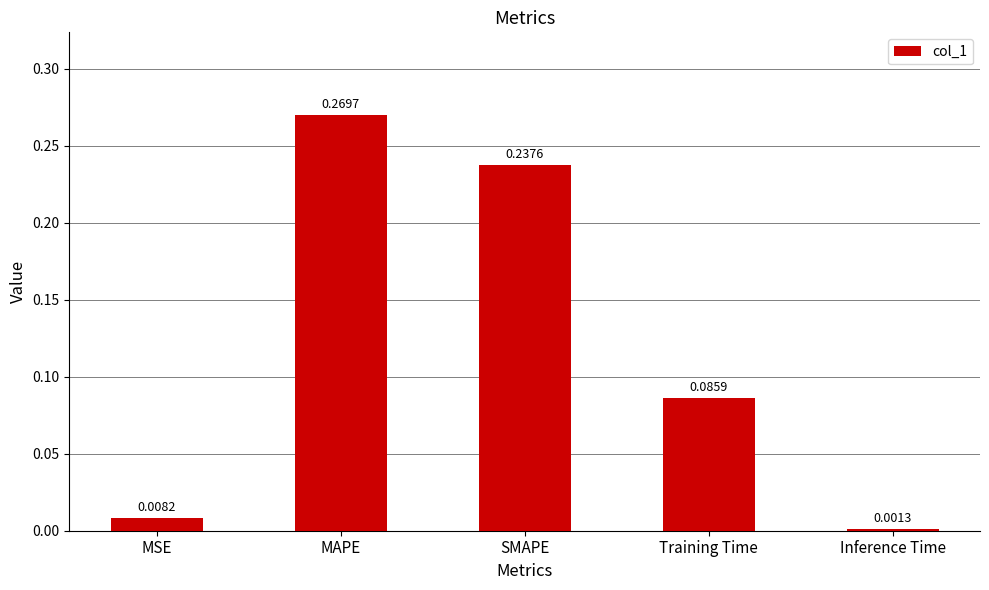

Rank the categories by value from lowest to highest.

Inference Time, MSE, Training Time, SMAPE, MAPE